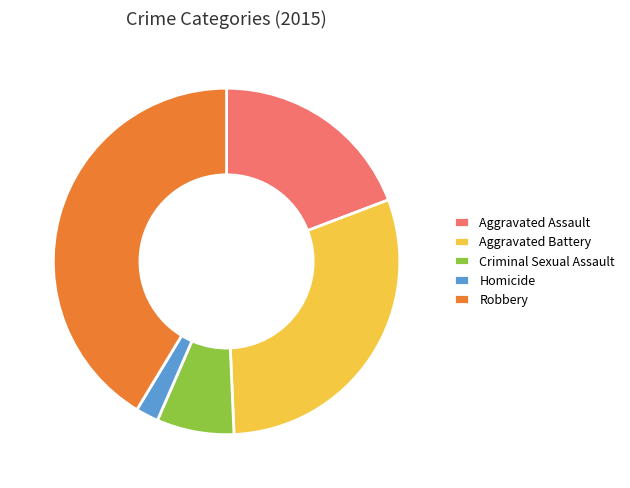

Is it true that Aggravated Assault is 19% of the pie?

True